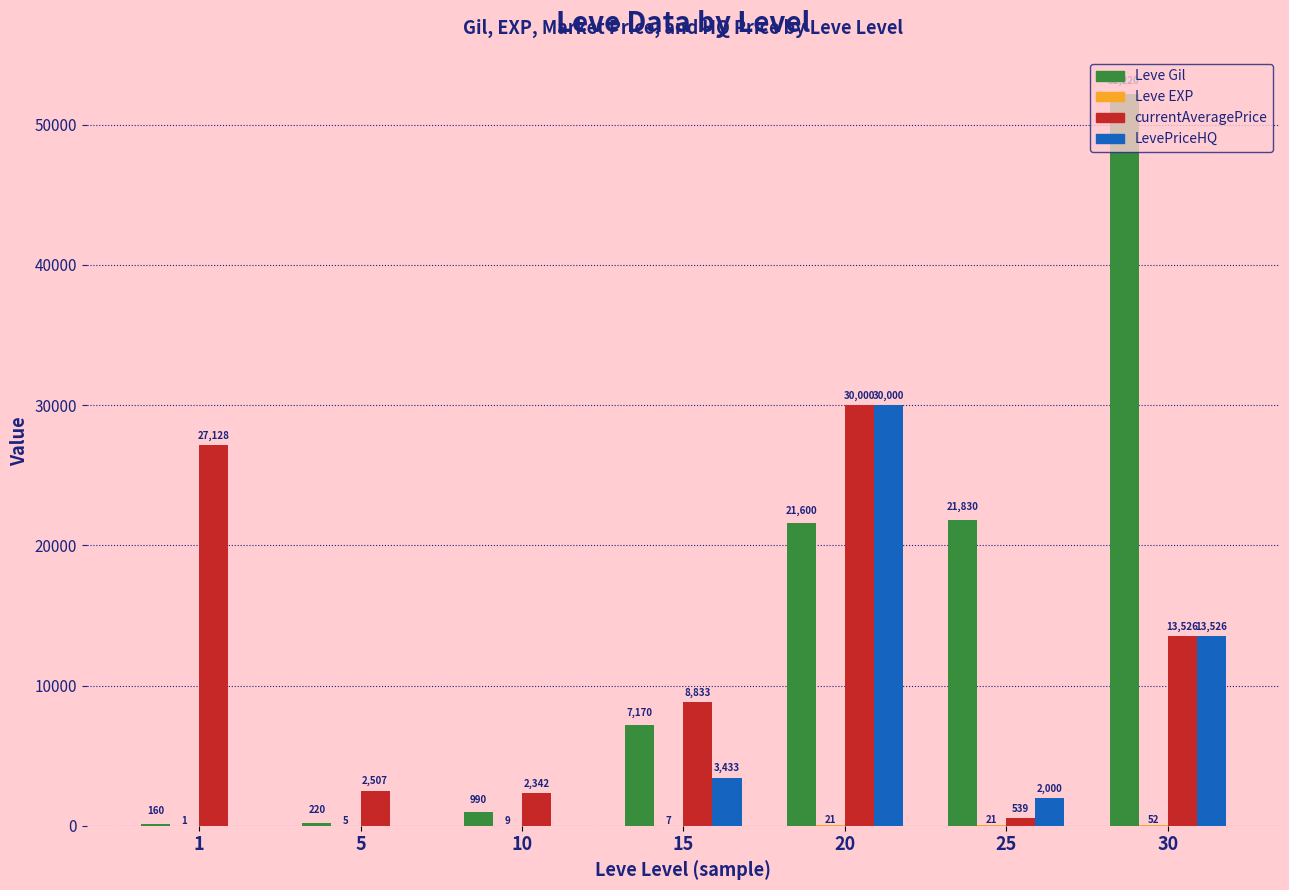

What is the greatest value displayed?

52220